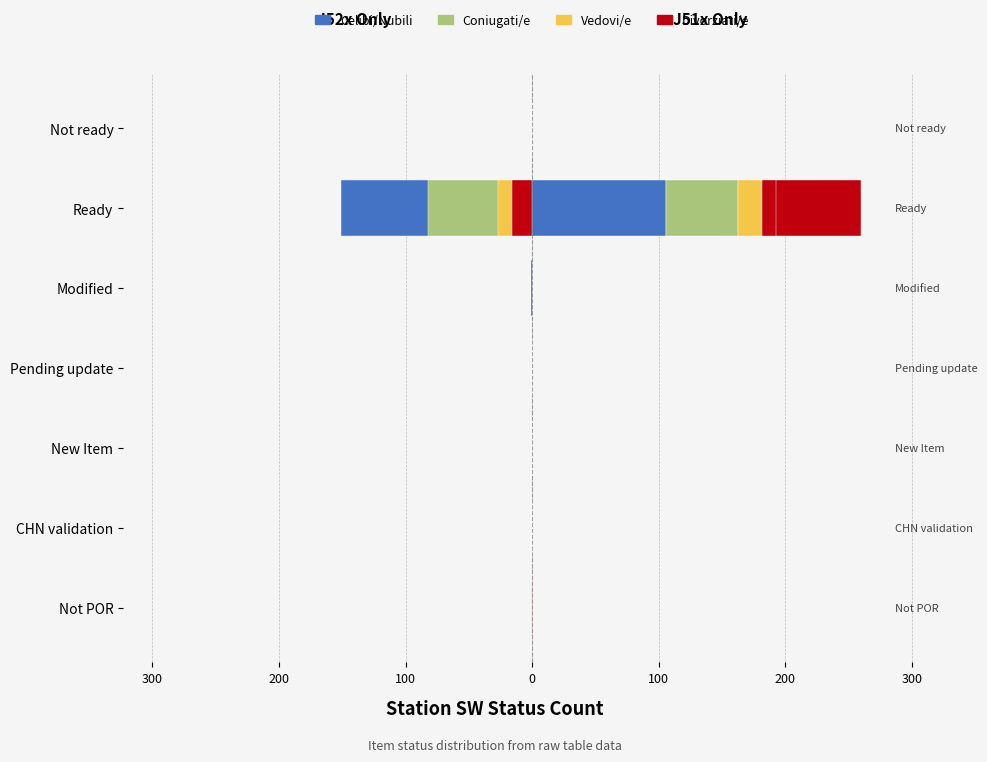

The chart shows a value of 0 at Not ready. True or false?

True